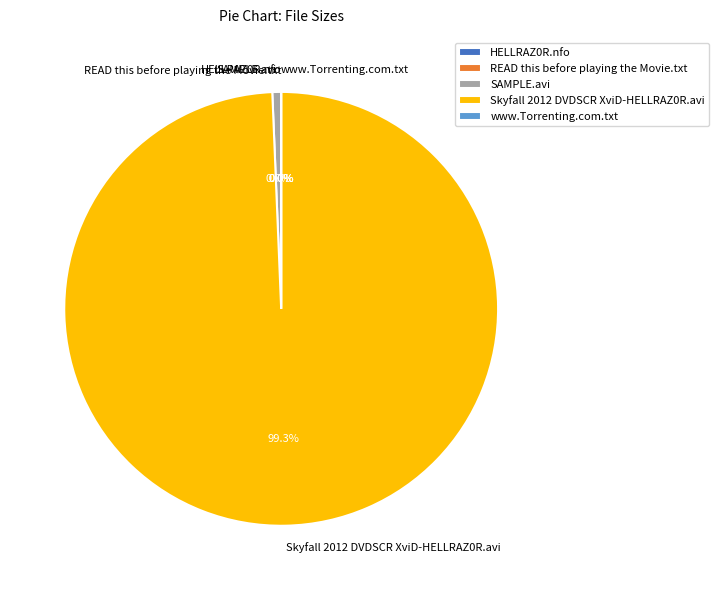

To the nearest percent, what is the average slice percentage?

20%